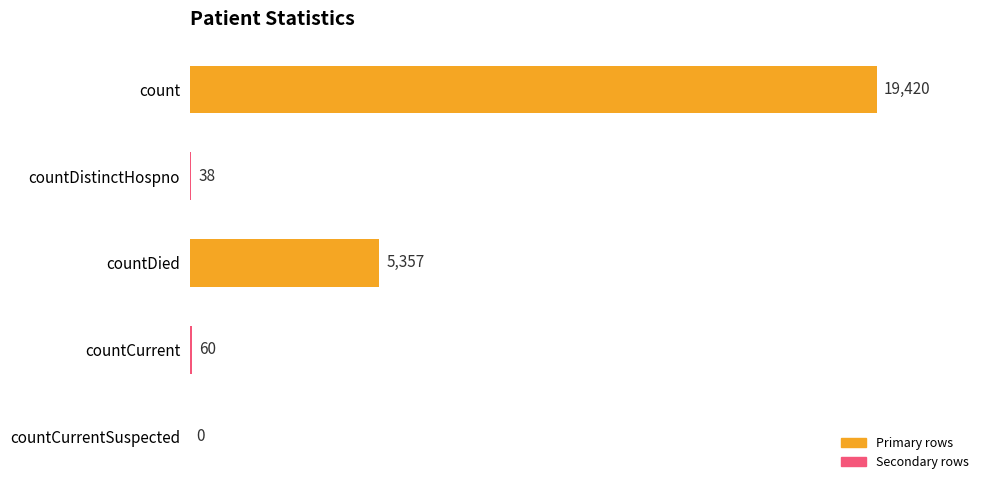

Between countCurrent and count, which is larger?

count